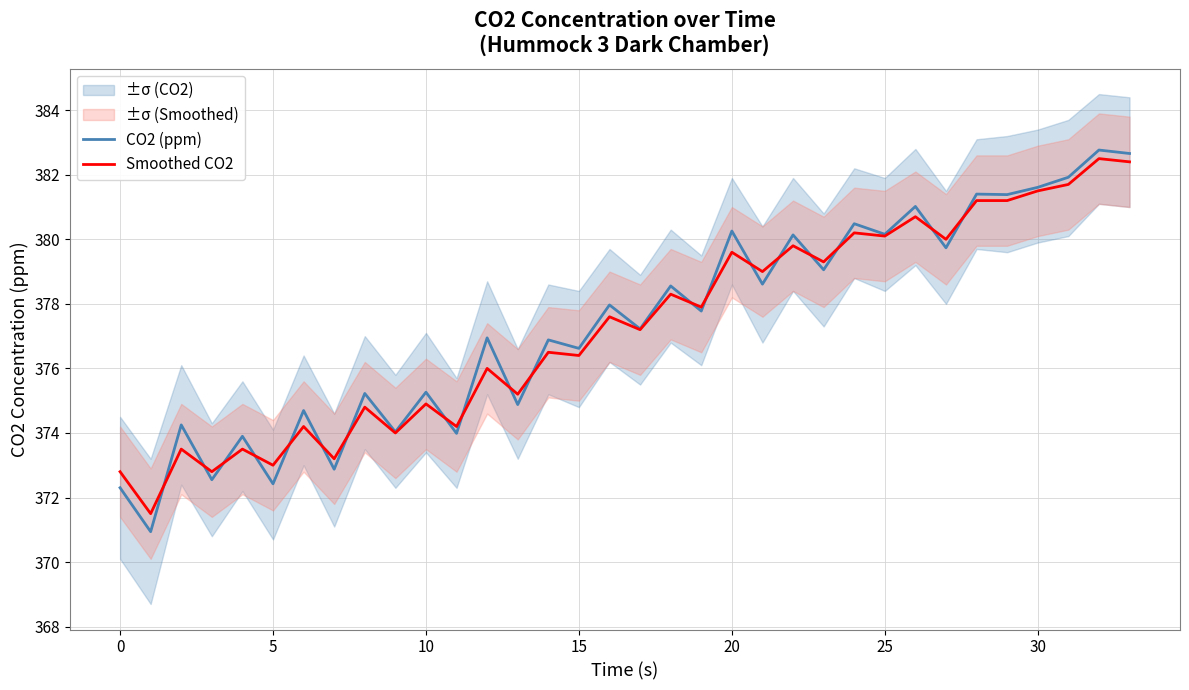

Is the value of Smoothed CO2 at 19 greater than the value of CO2 (ppm) at 15?

Yes